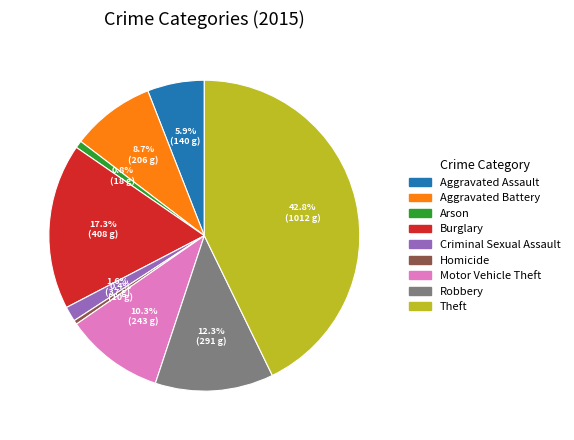

Does any single category account for the majority?

No